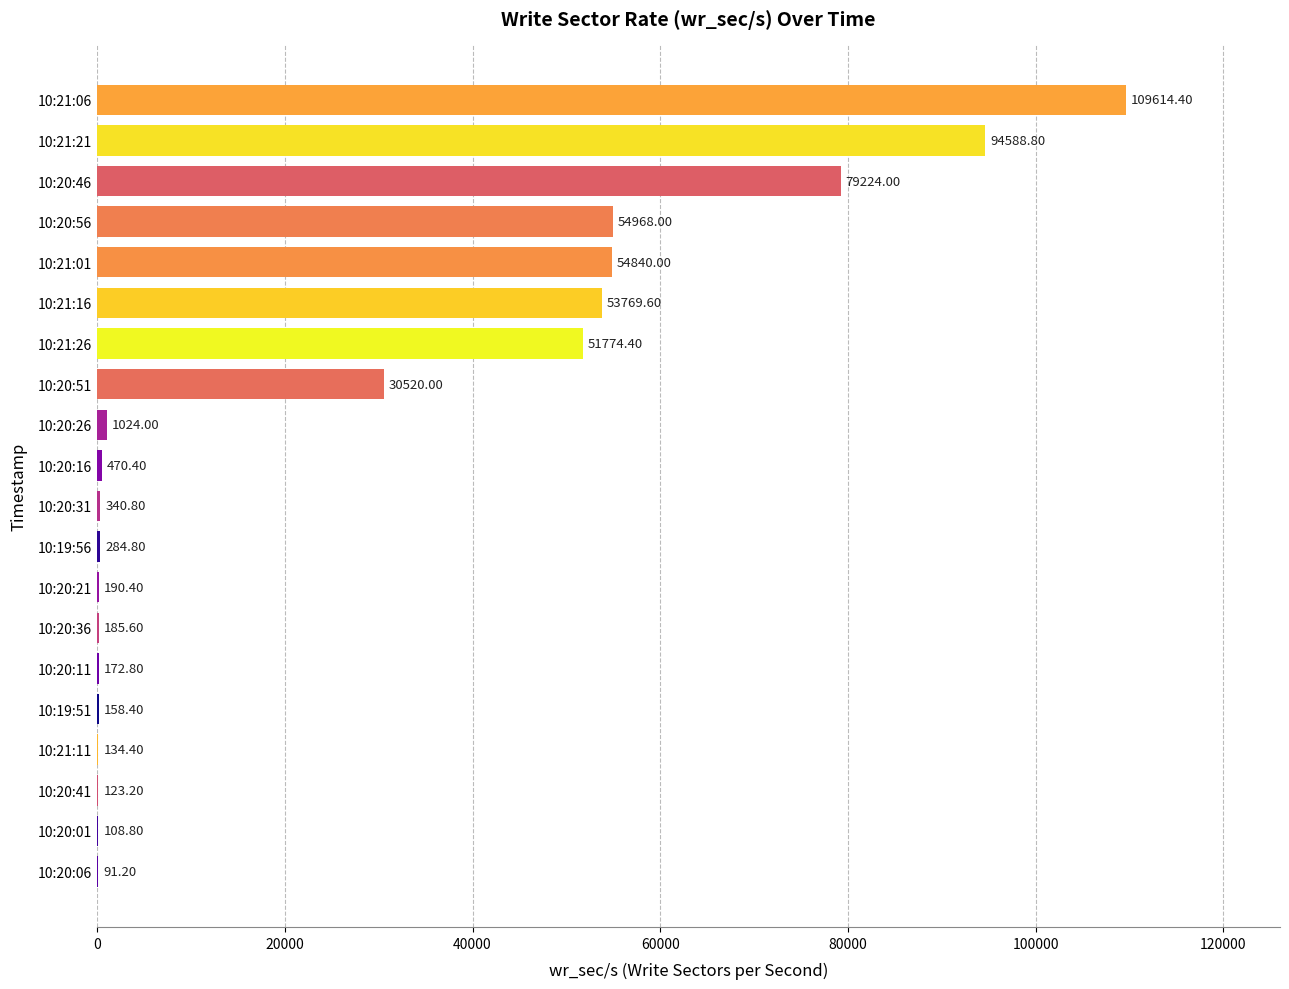

How many data points are above 470?

10